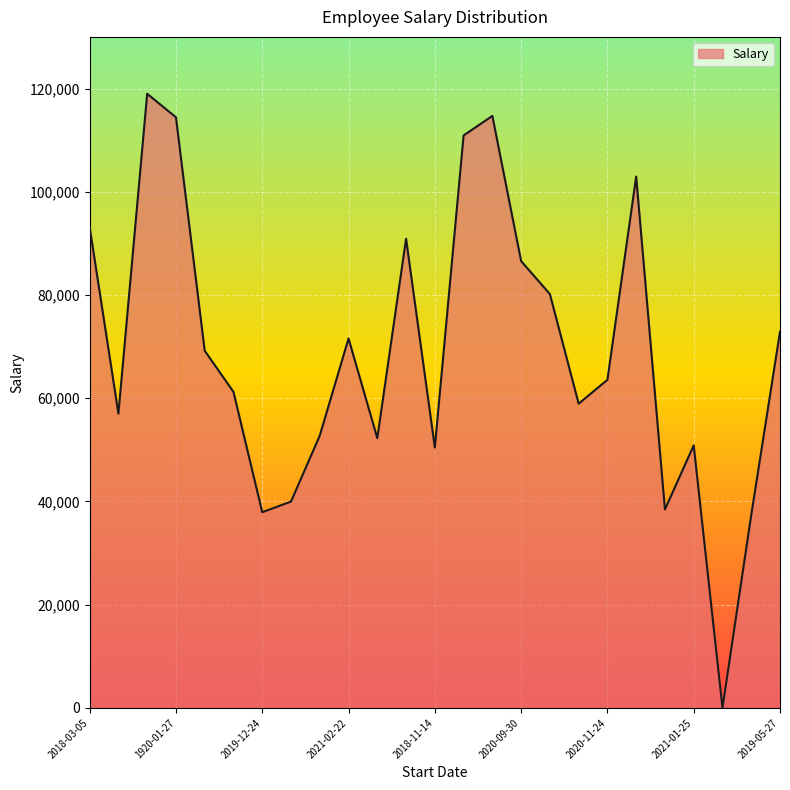

What is the maximum value shown in the chart?

118976.2